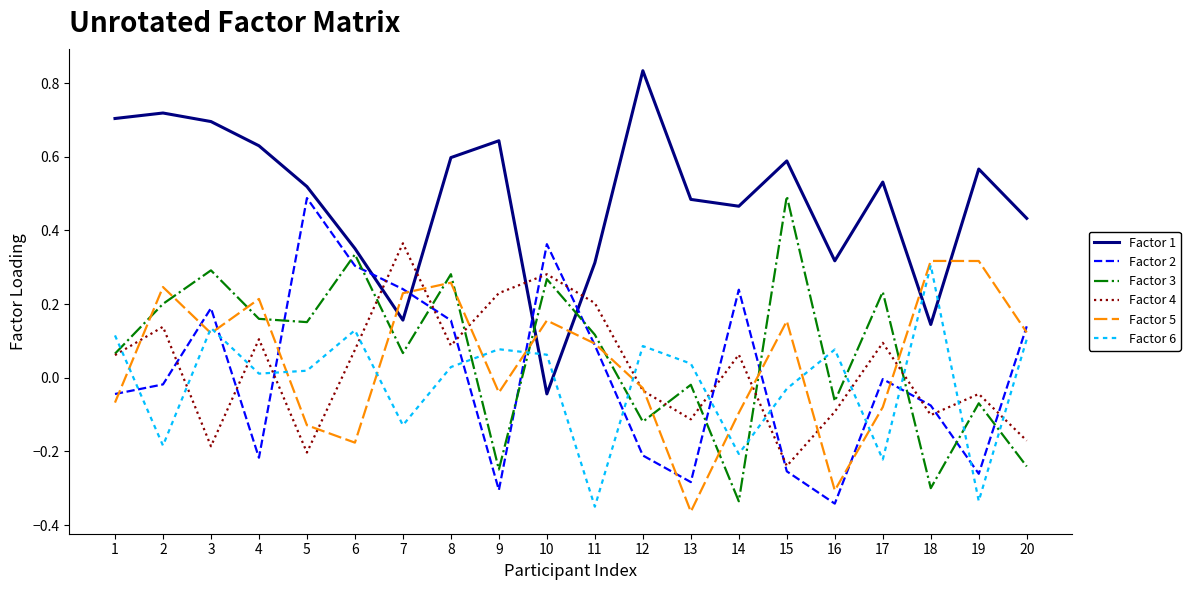

The value of Factor 6 at 12 is 0.1. True or false?

True